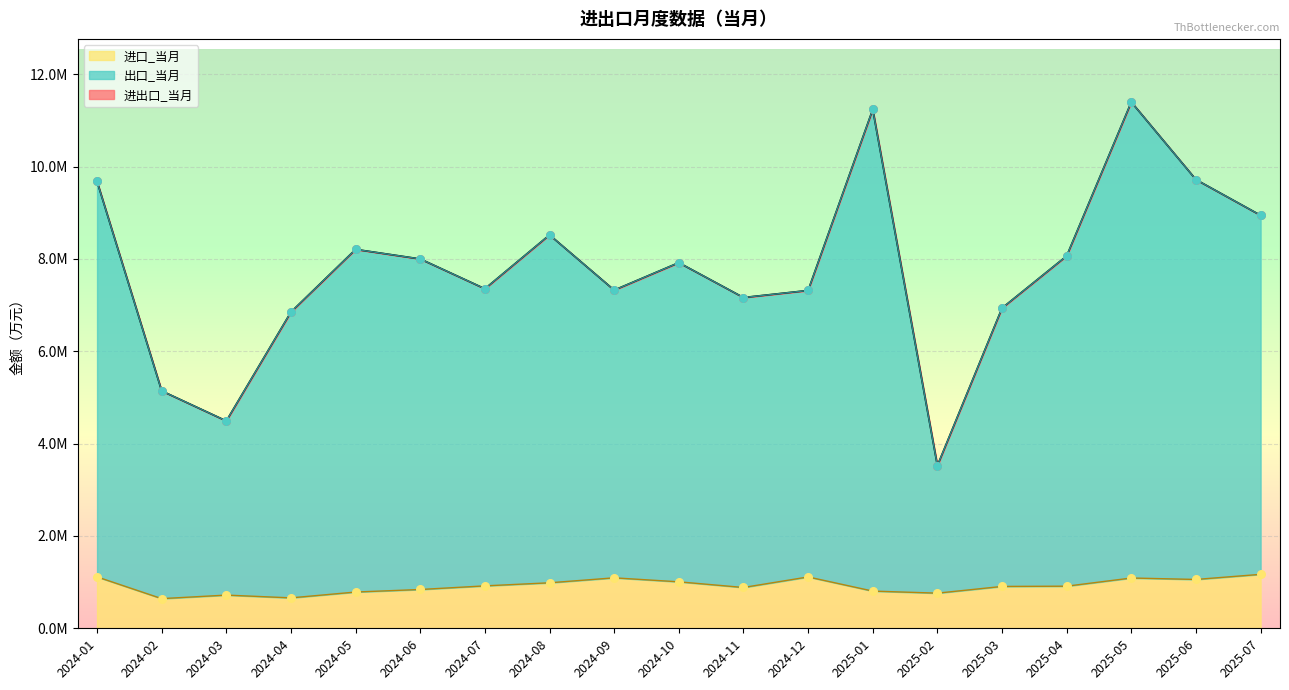

Which series has the largest total across all categories?

进出口_当月